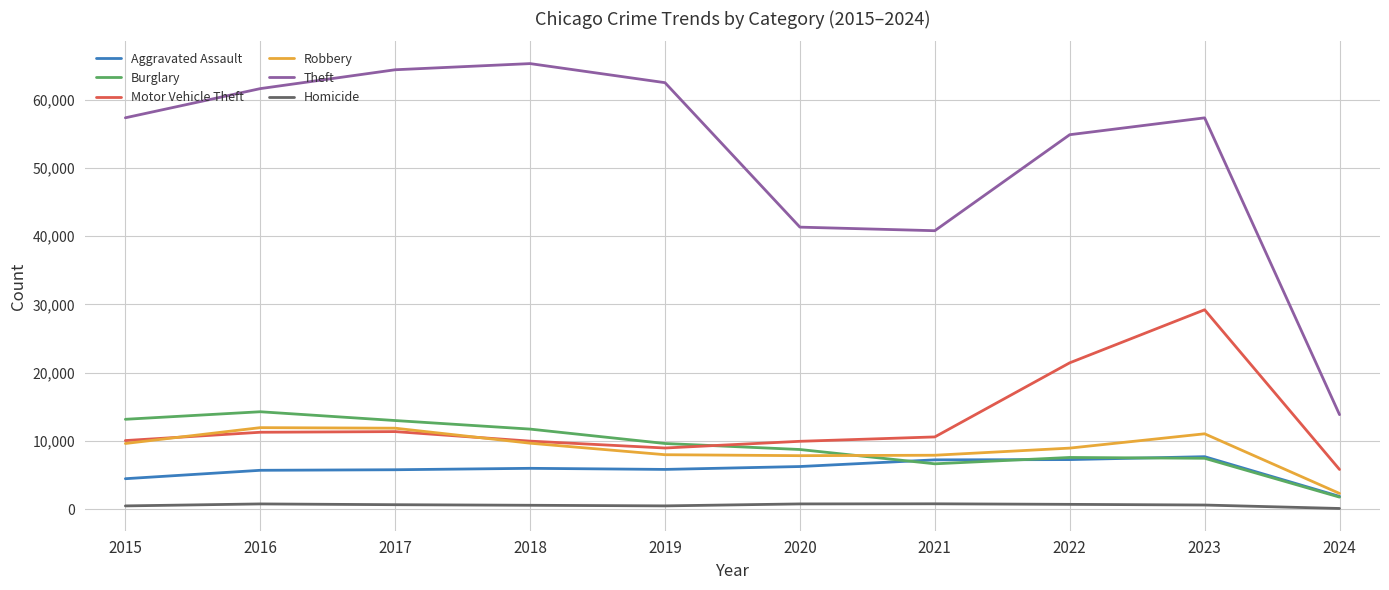

Which series has the widest spread of values?

Theft